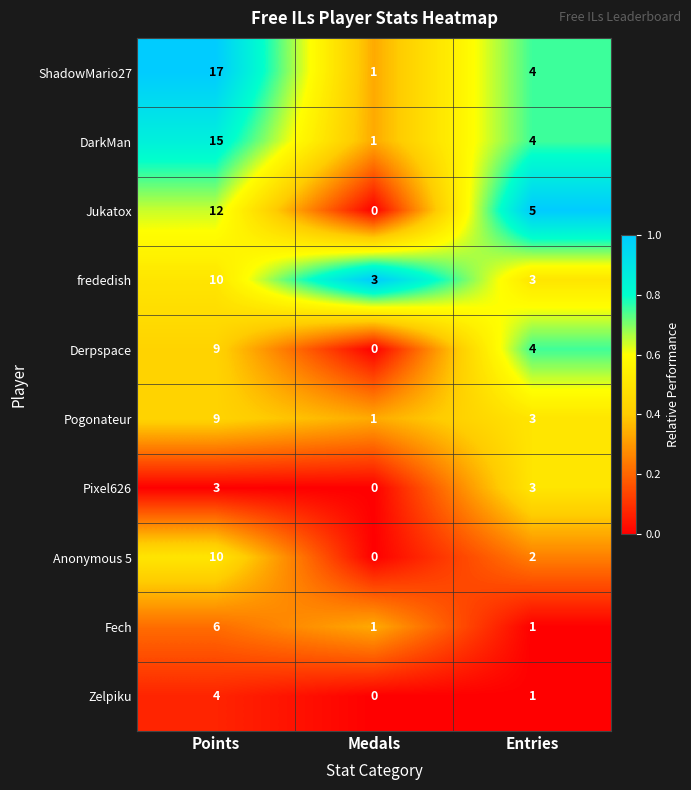

What is the highest value of the Anonymous 5 series?

10